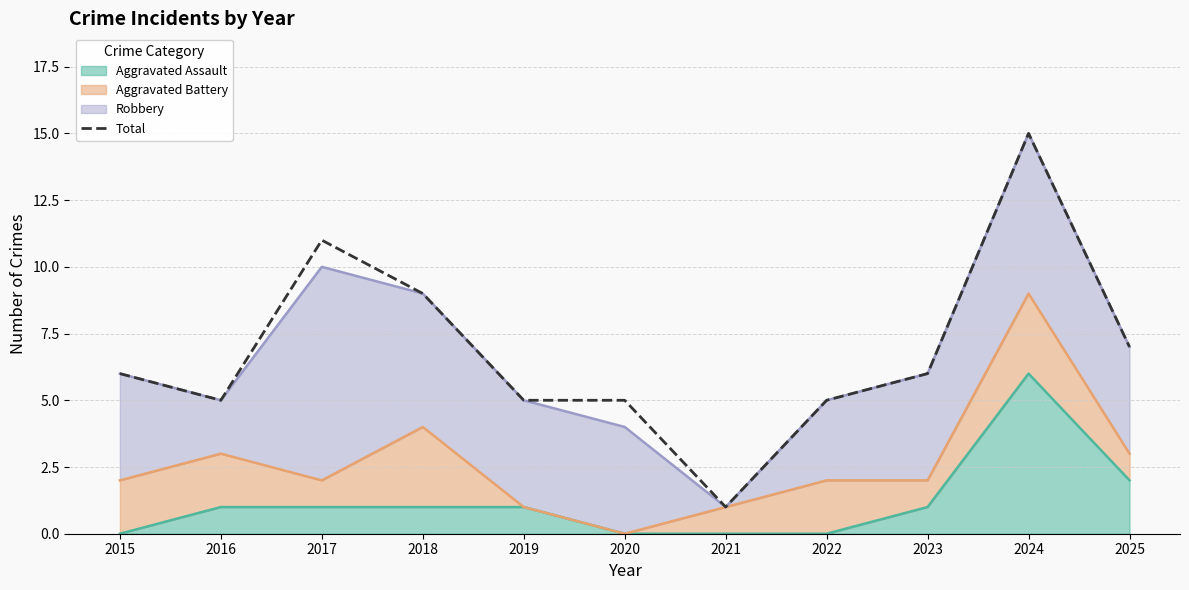

What is the change in value from 2020 to 2023?

+1